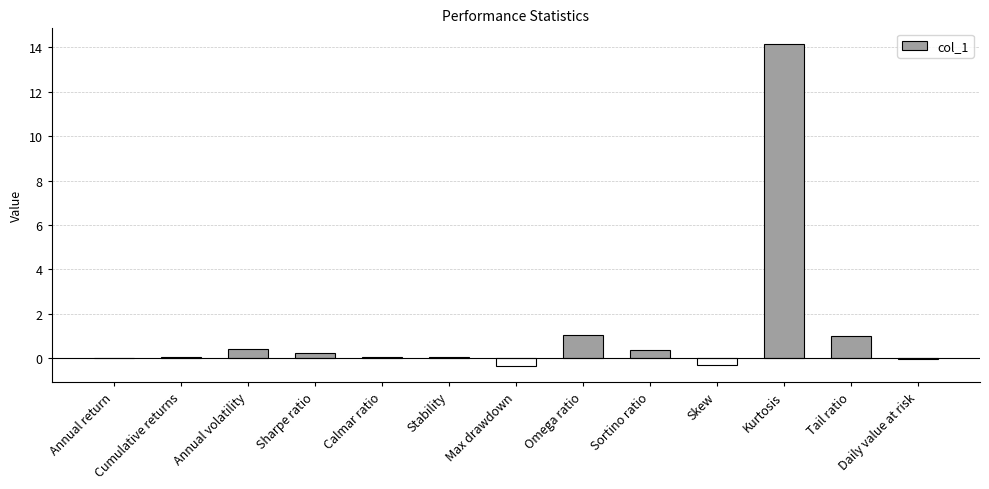

Which has a higher value, Sortino ratio or Stability?

Sortino ratio